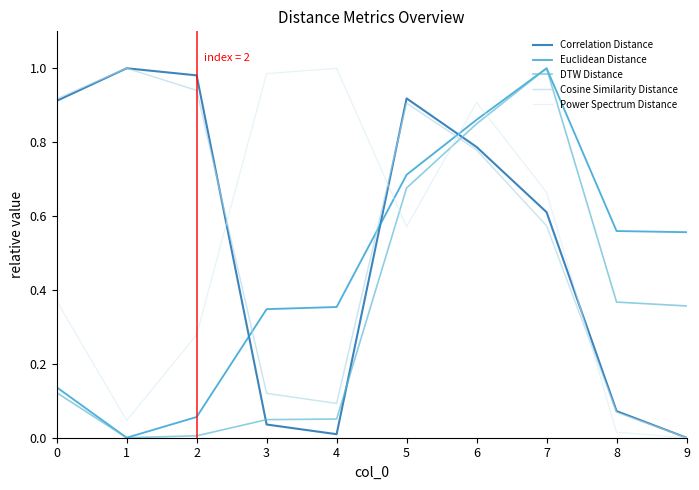

Between 0 and 1, which series saw the biggest shift?

Power Spectrum Distance